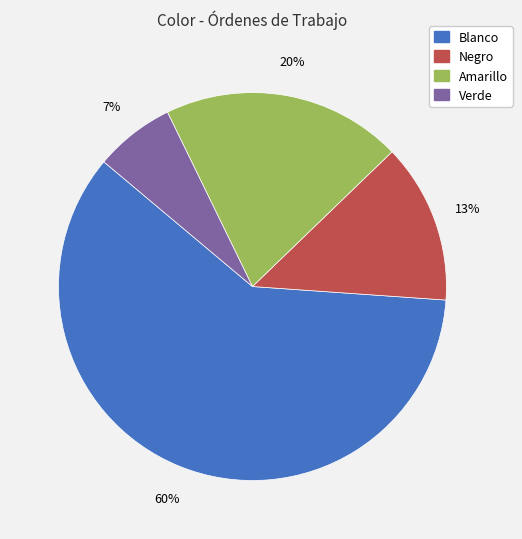

How many slices are in this pie chart?

4